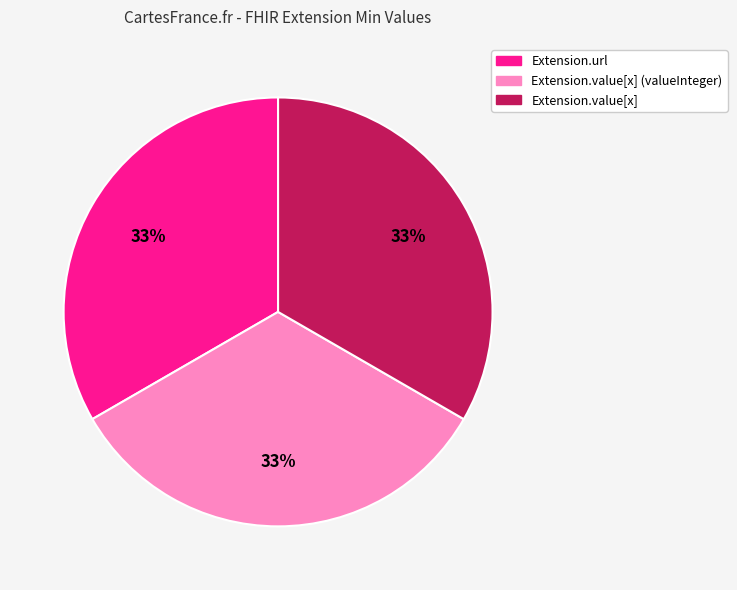

To the nearest percent, what is the average slice percentage?

33%